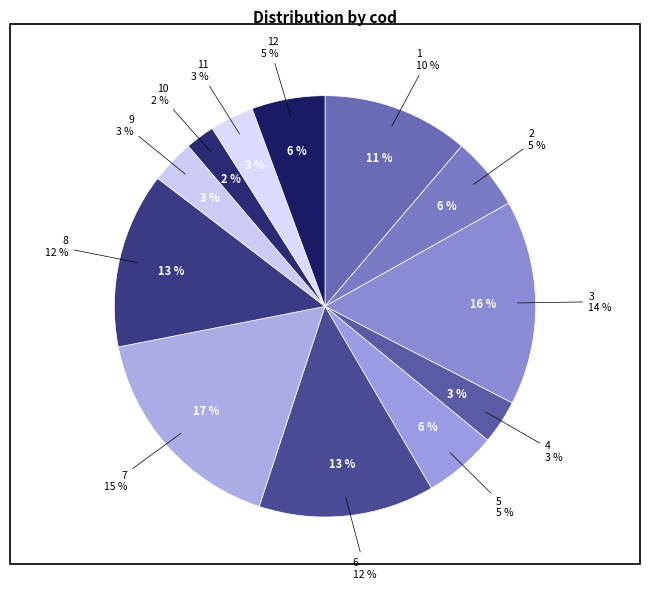

True or false: 9 accounts for 14% of the total.

False